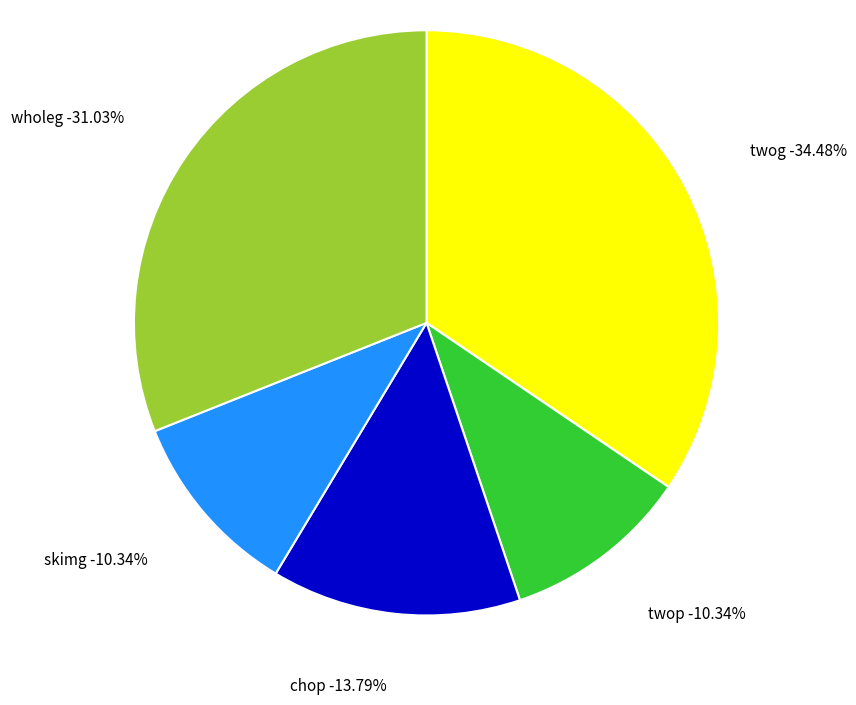

Which has a higher value, chop or wholeg?

wholeg